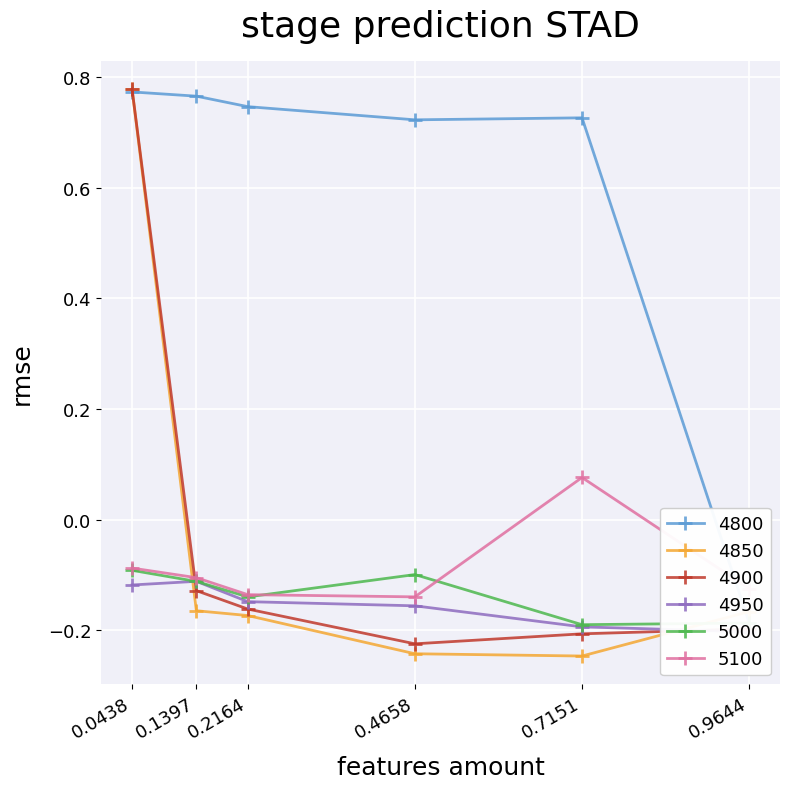

Is the value of 4900 at 0.2164 greater than the value of 5000 at 0.4658?

No